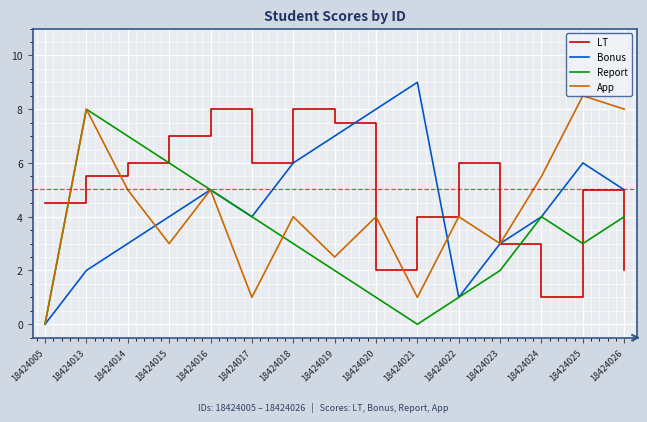

Which series ends up on top after the final intersection of LT and Report?

Report